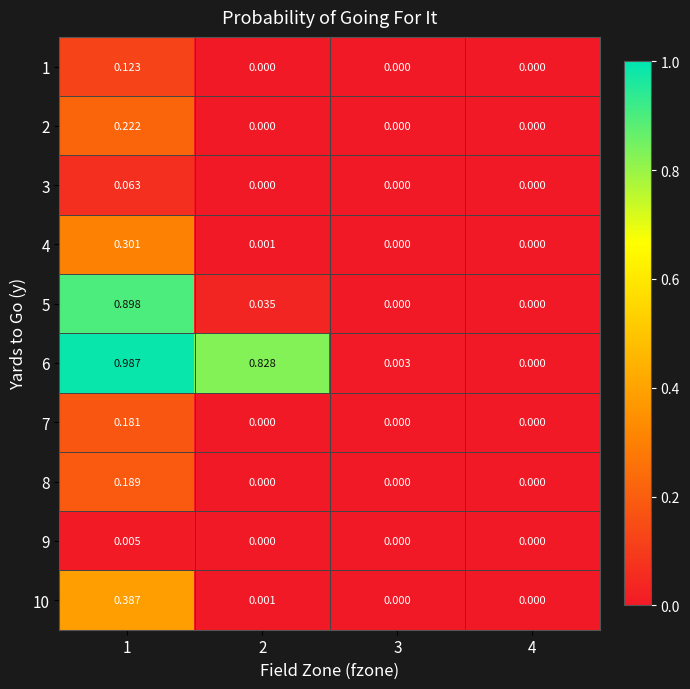

How many distinct data groups are displayed?

10